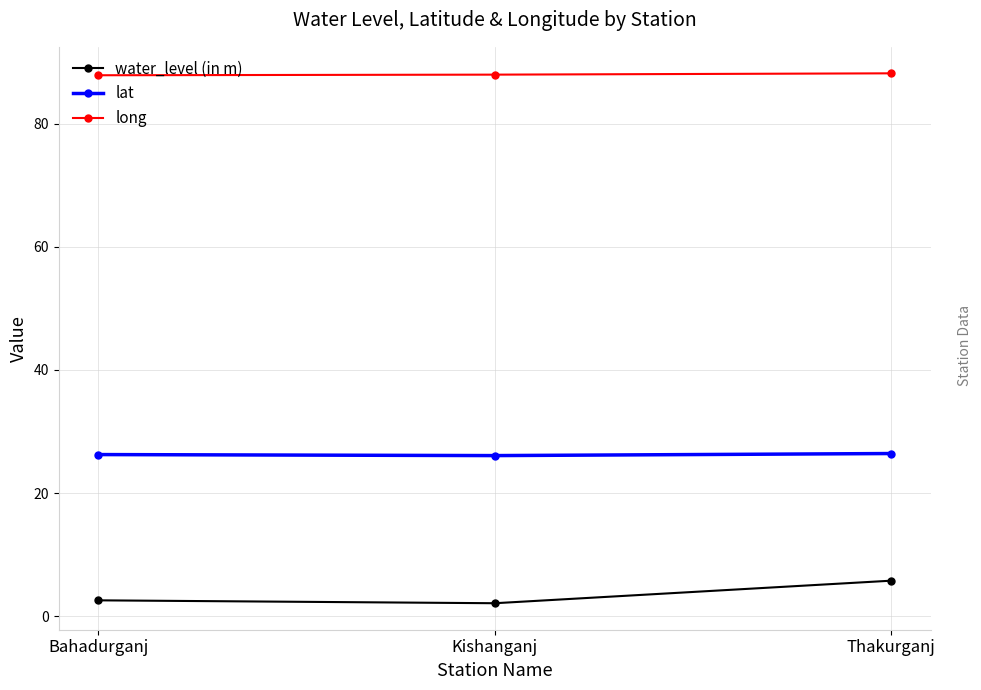

True or false: long has a value of 87.9 at Kishanganj.

True